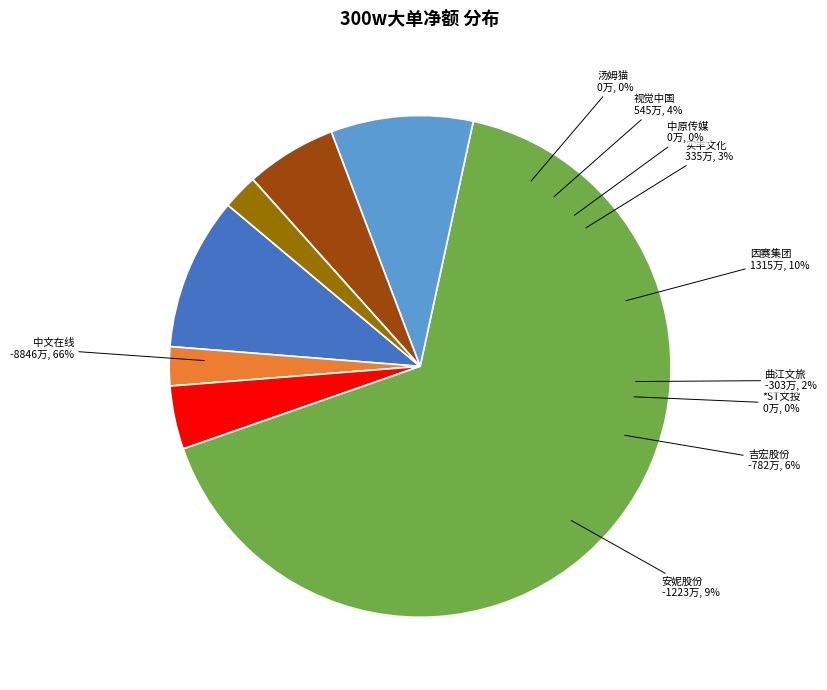

Which has a higher value, 实丰文化 or *ST文投?

实丰文化